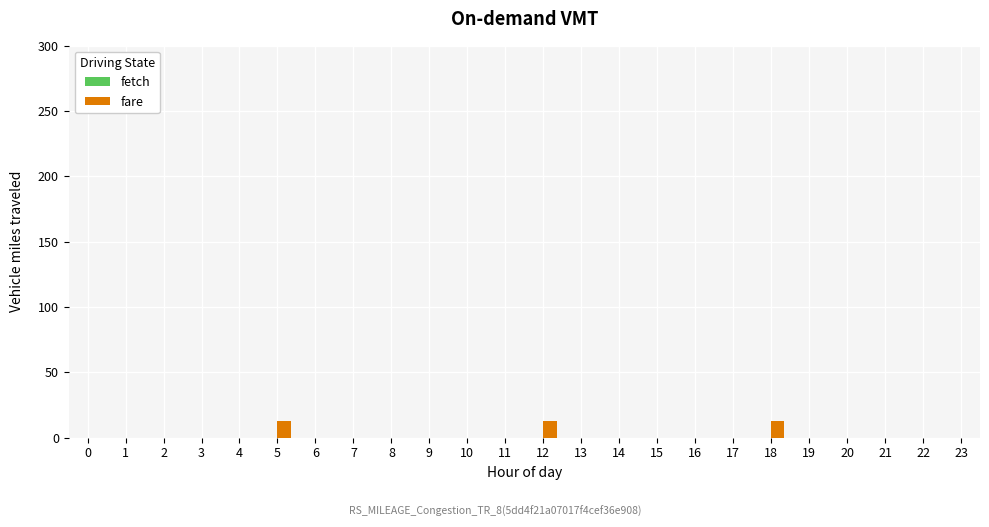

What is the greatest value displayed?

12.9